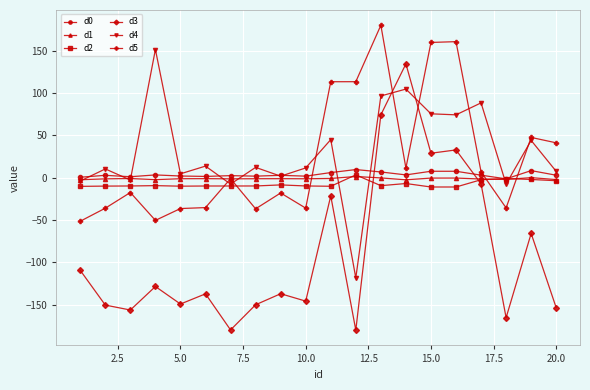

Which series ends up on top after the final intersection of d5 and d2?

d5